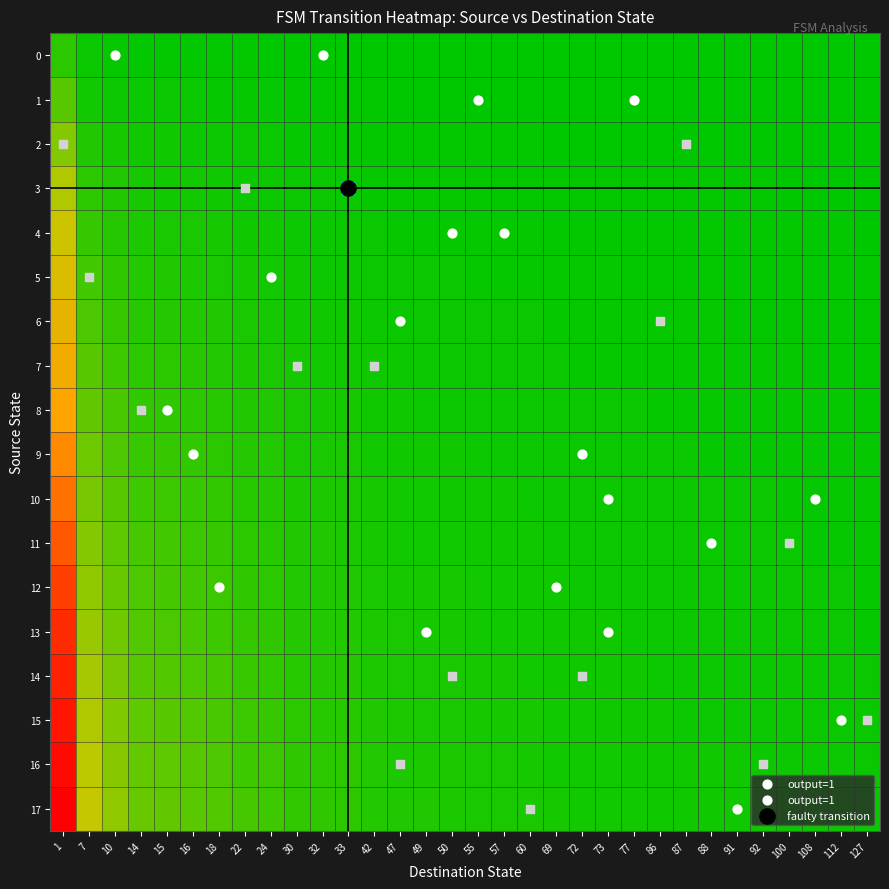

Which series has the widest spread of values?

17